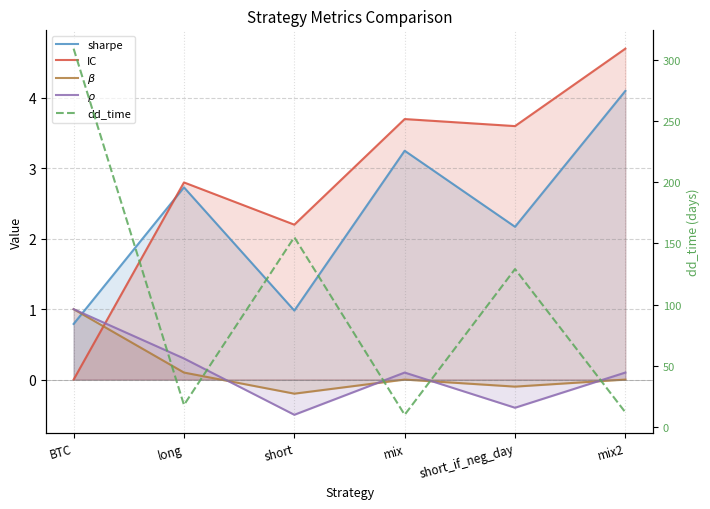

The value of $\rho$ at short is -0.5. True or false?

True